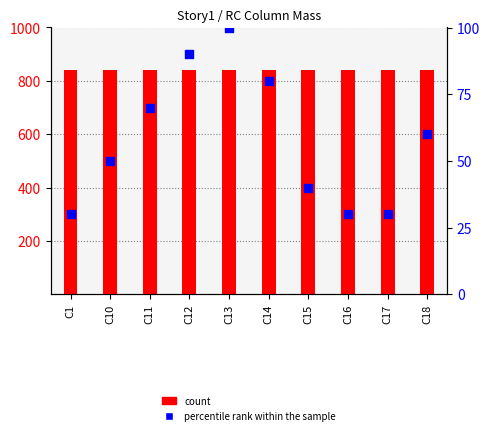

Which series has the largest total across all categories?

count